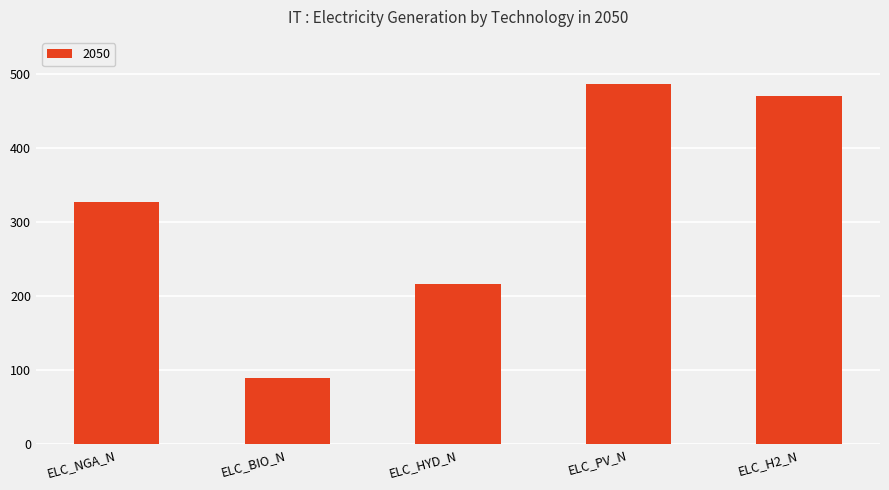

Reading right to left, what are all the values shown in this chart?

ELC_H2_N=470.0	ELC_PV_N=486.6	ELC_HYD_N=216.0	ELC_BIO_N=88.9	ELC_NGA_N=327.5